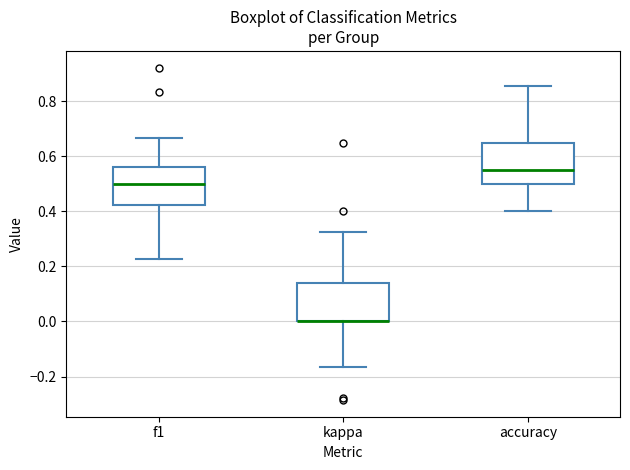

Reading left to right, read every box against the y-axis: the position of its median line, the range the box covers, and the ends of its whiskers. The values are not printed on the chart, so give them approximately, as read against the axis.

f1: median 0.50, box 0.42 to 0.56, whiskers 0.22 to 0.66
kappa: median 0.00 (drawn on the box's lower edge), box 0.00 to 0.14, whiskers -0.16 to 0.32
accuracy: median 0.56, box 0.50 to 0.64, whiskers 0.40 to 0.86